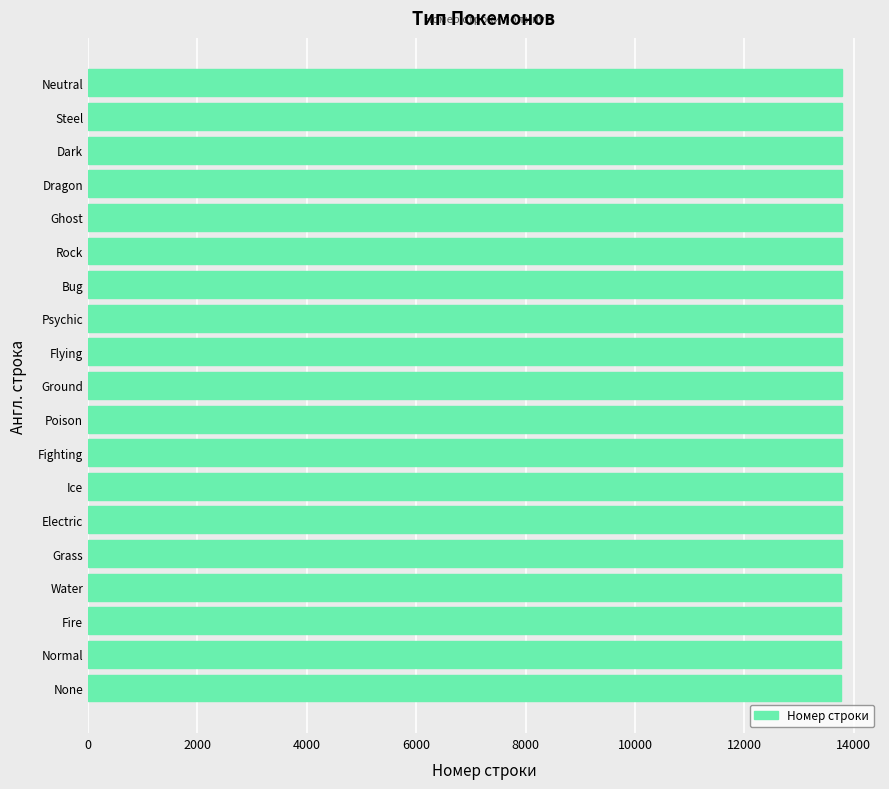

True or false: the data shows 13772 at Normal.

True